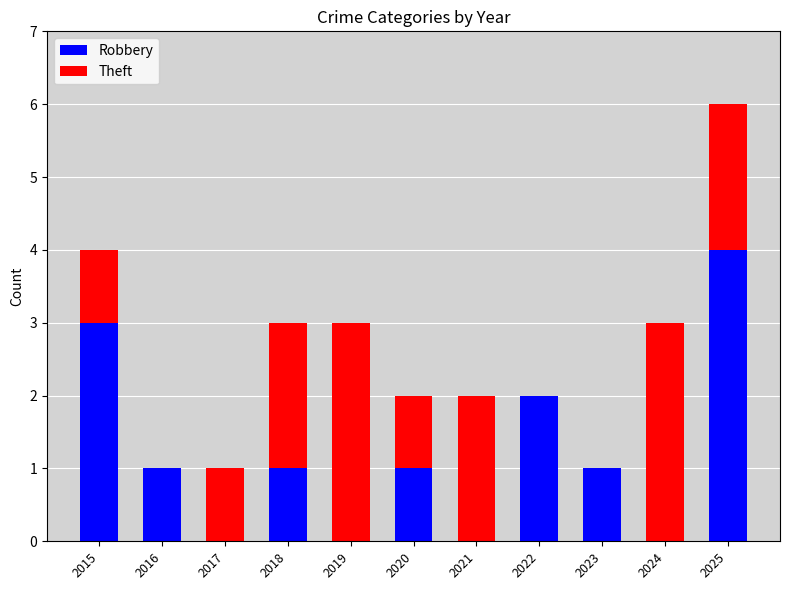

What is the sum of the Robbery values at 2018 and 2025?

5